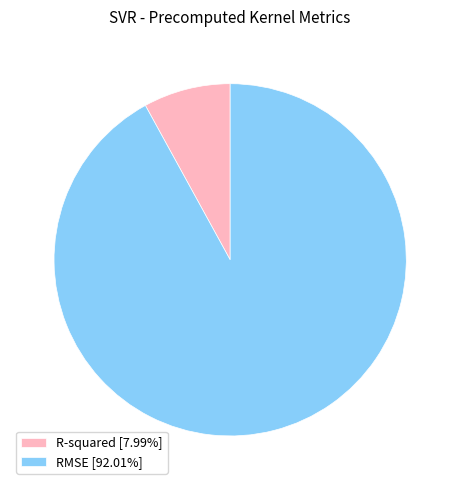

True or false: R-squared accounts for 1% of the total.

False